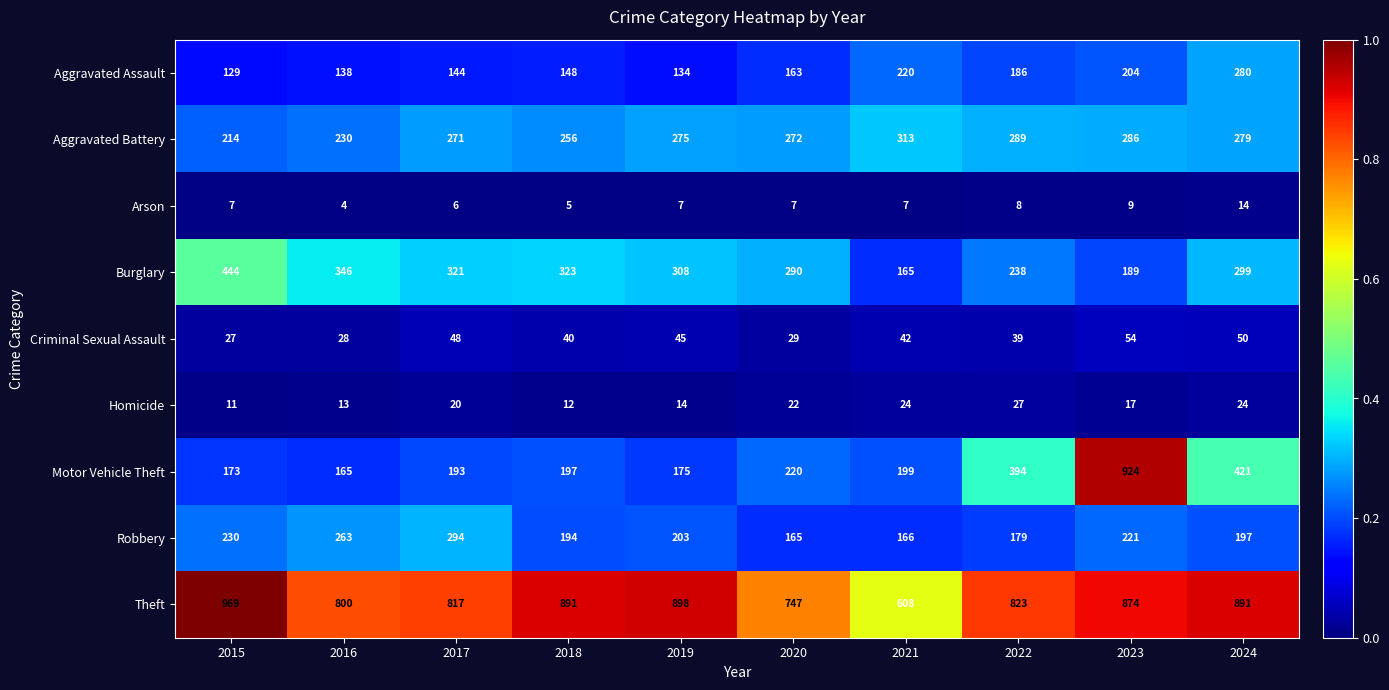

Which series has the largest total across all categories?

Theft